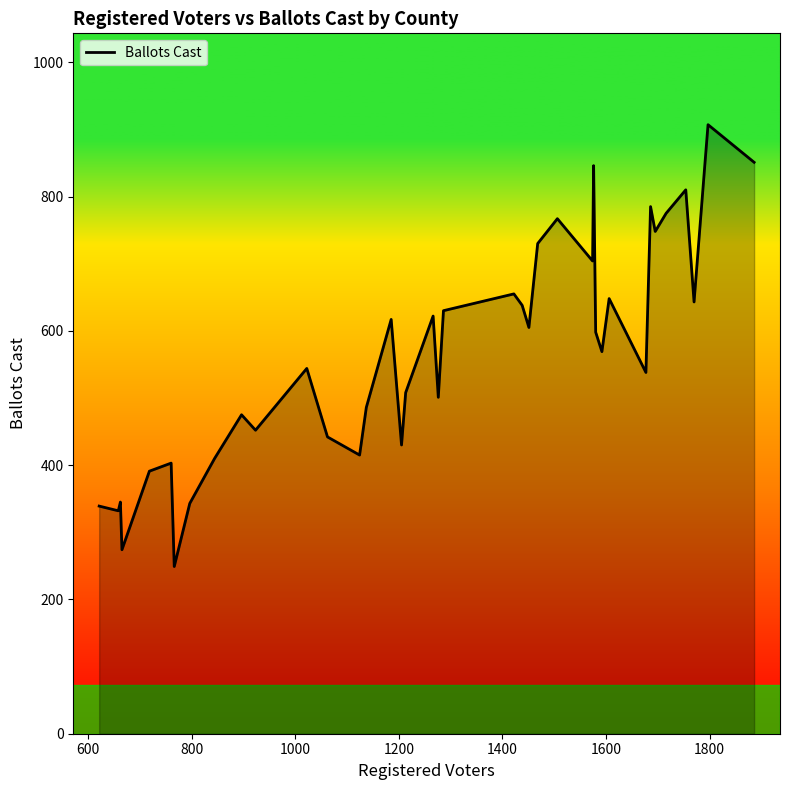

What is the minimum value shown in the chart?

249